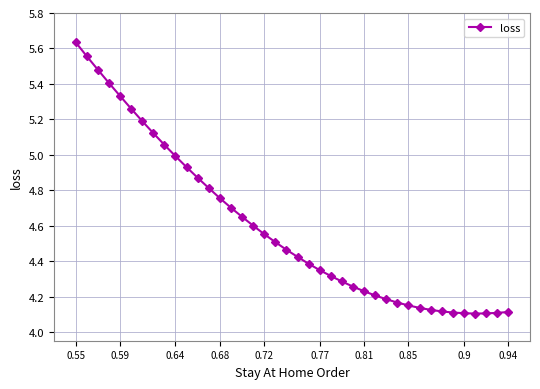

What is the value of the 7th point from the left?

5.2